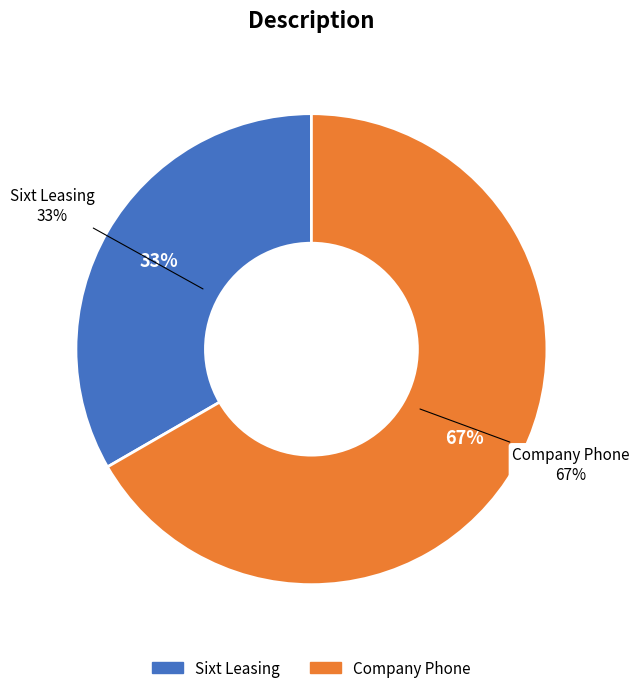

What portion of the pie excludes Company Phone?

33.3%